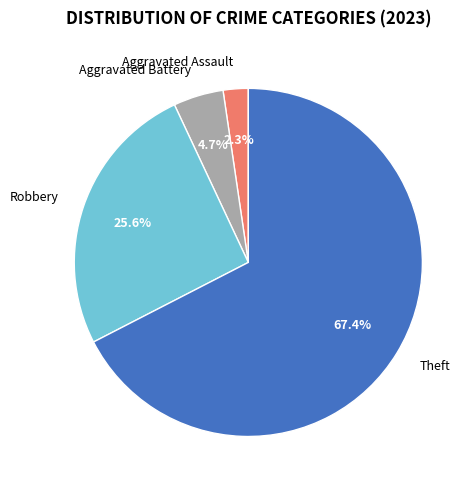

Which slice represents more than half of the pie?

Theft